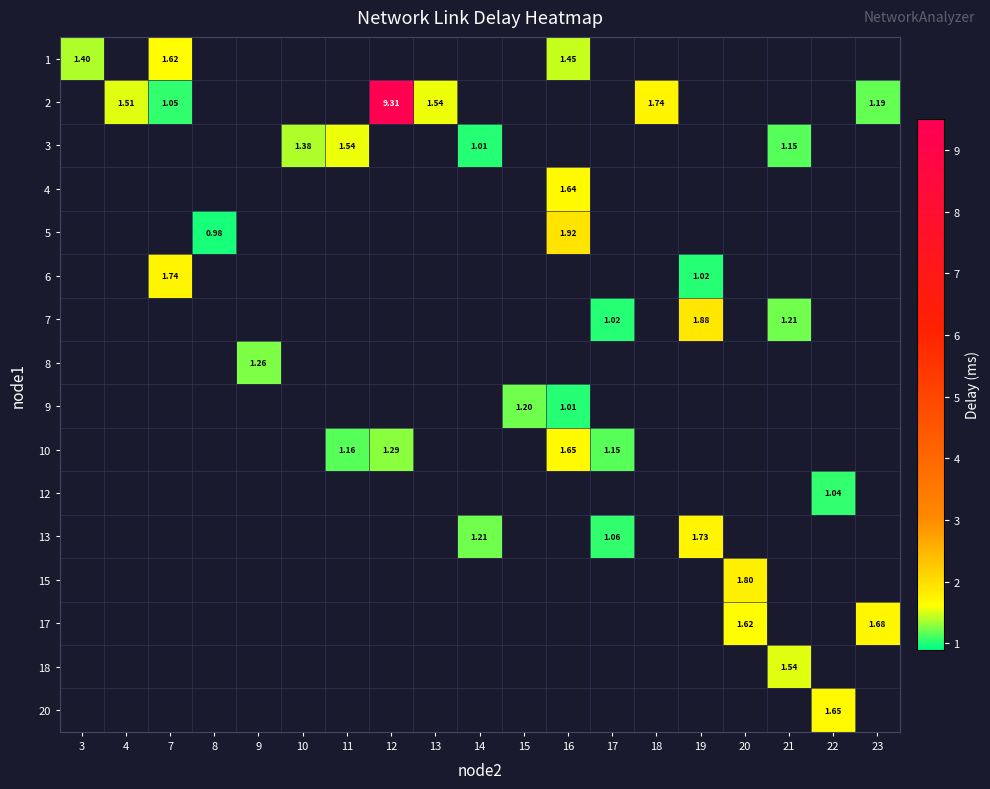

How many series are shown in this chart?

16